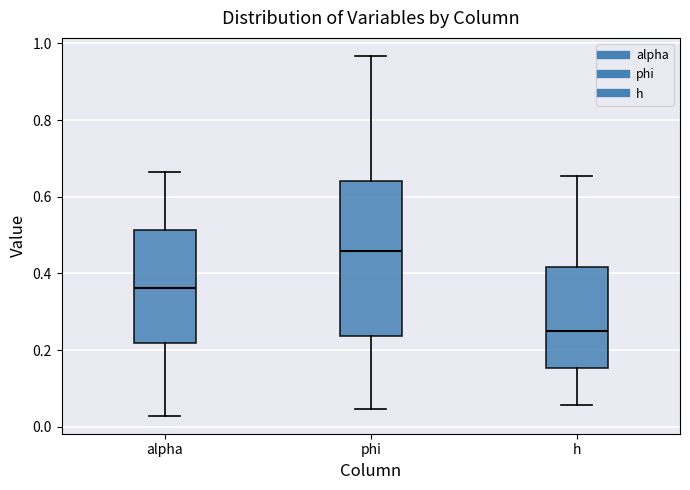

Which box's median line is the highest?

phi